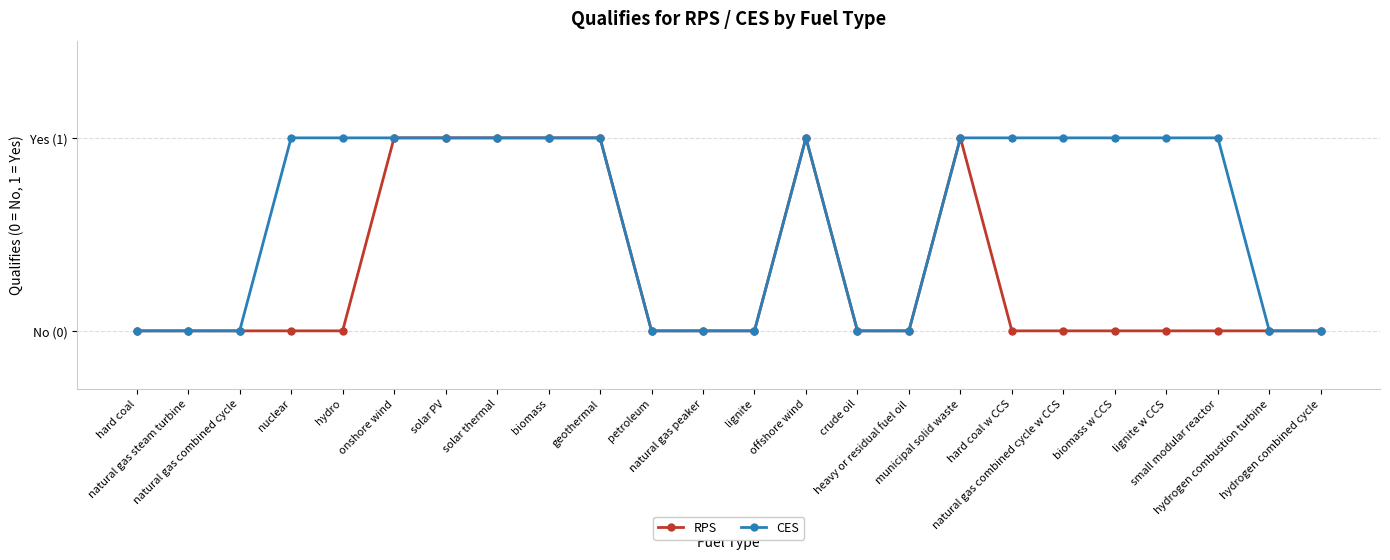

Is this an area chart (filled region under the line)?

No